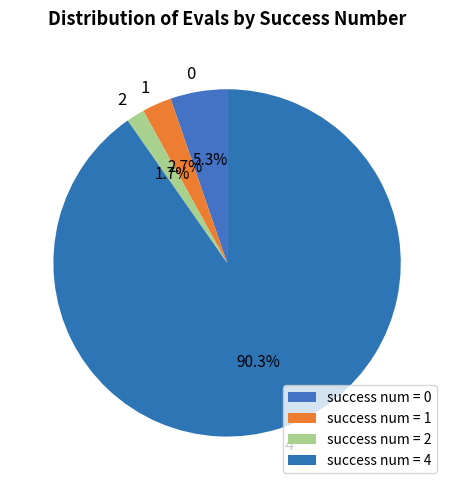

Count the number of slices in the pie.

4